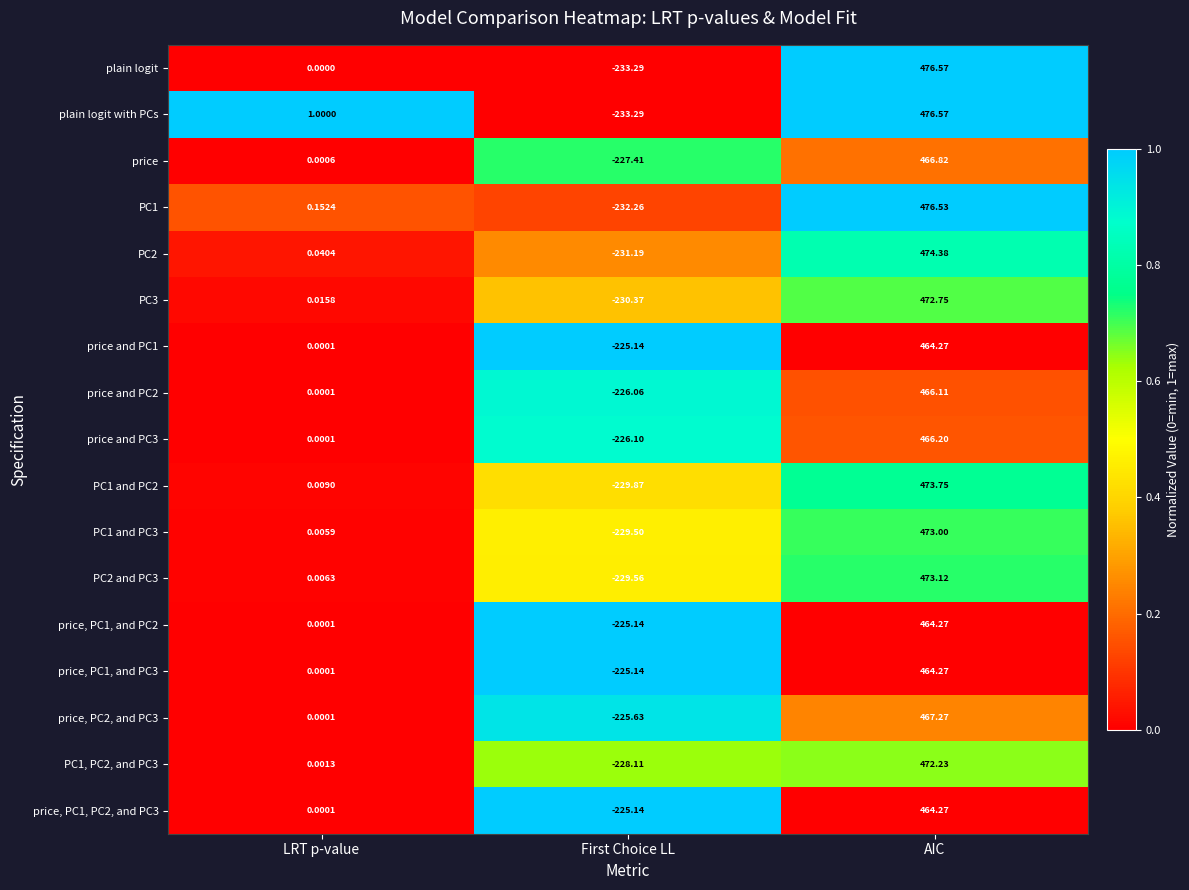

Is the value of price and PC1 at First Choice LL greater than the value of price and PC3 at First Choice LL?

Yes